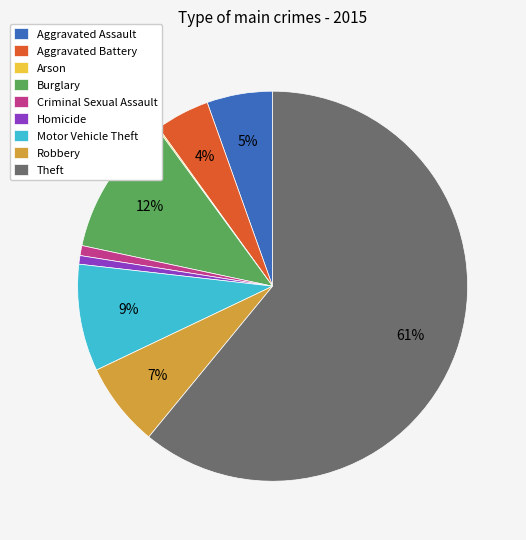

Approximately how many times larger is the value at Motor Vehicle Theft compared to Theft?

0.1